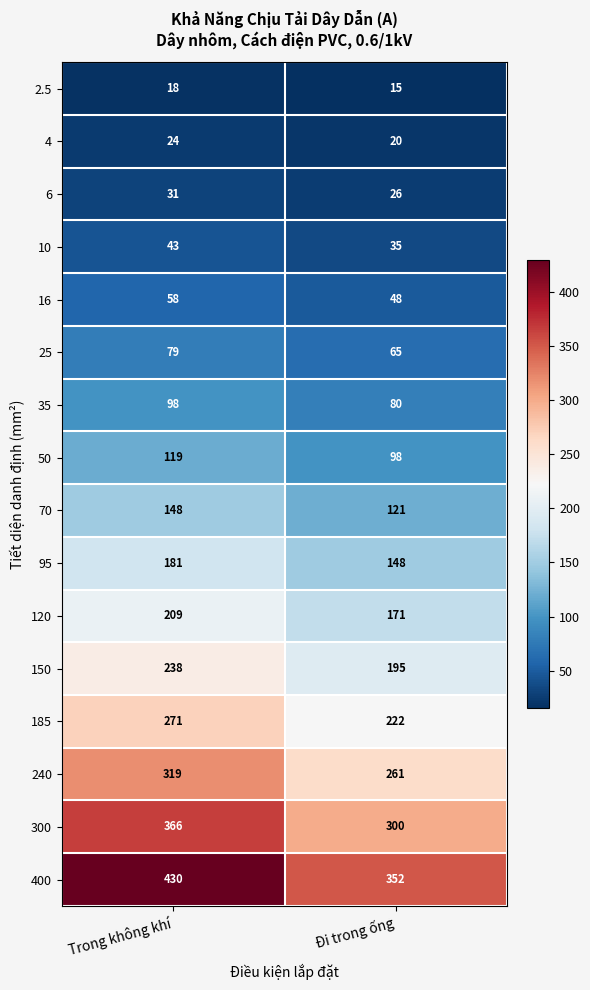

The value of 400 at Đi trong ống is 552. True or false?

False